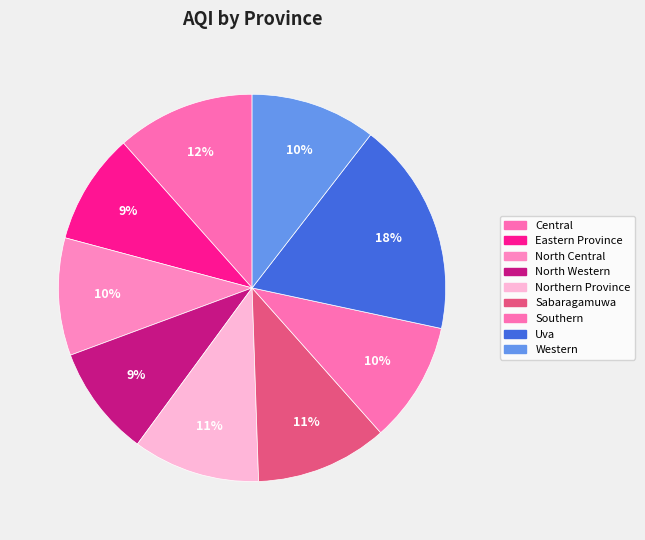

Is the sum of Northern Province and Eastern Province greater than half?

No